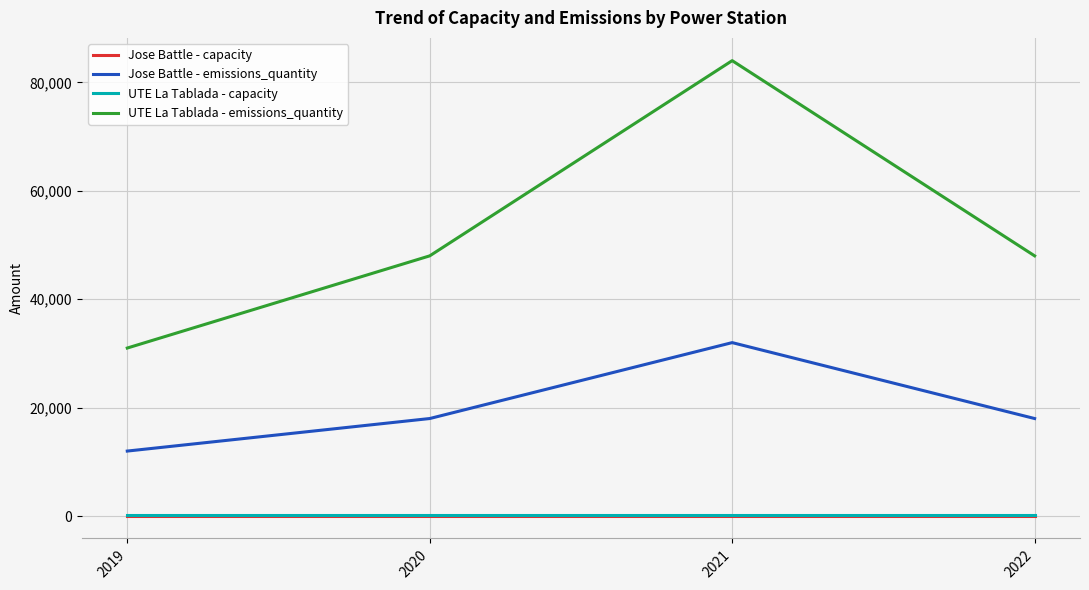

Which series changed the most between 2021 and 2022?

UTE La Tablada - emissions_quantity